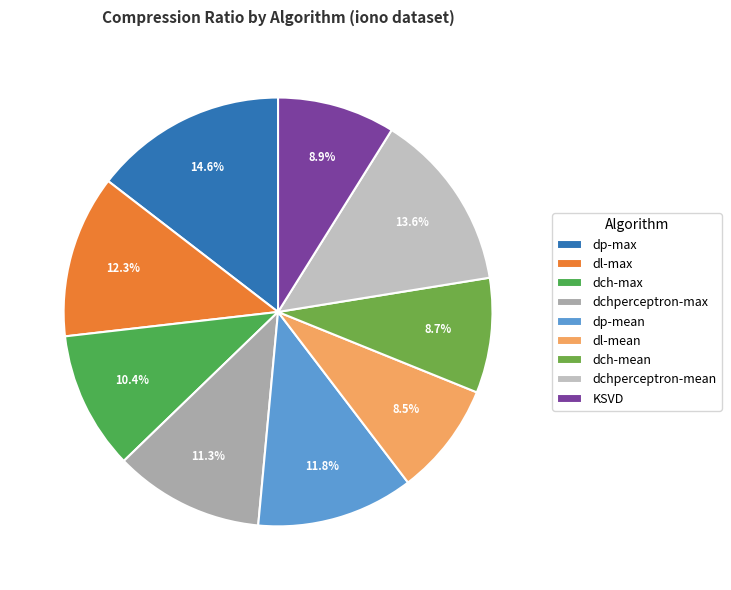

To the nearest percent, what is the difference between the largest and smallest slice percentages?

6%